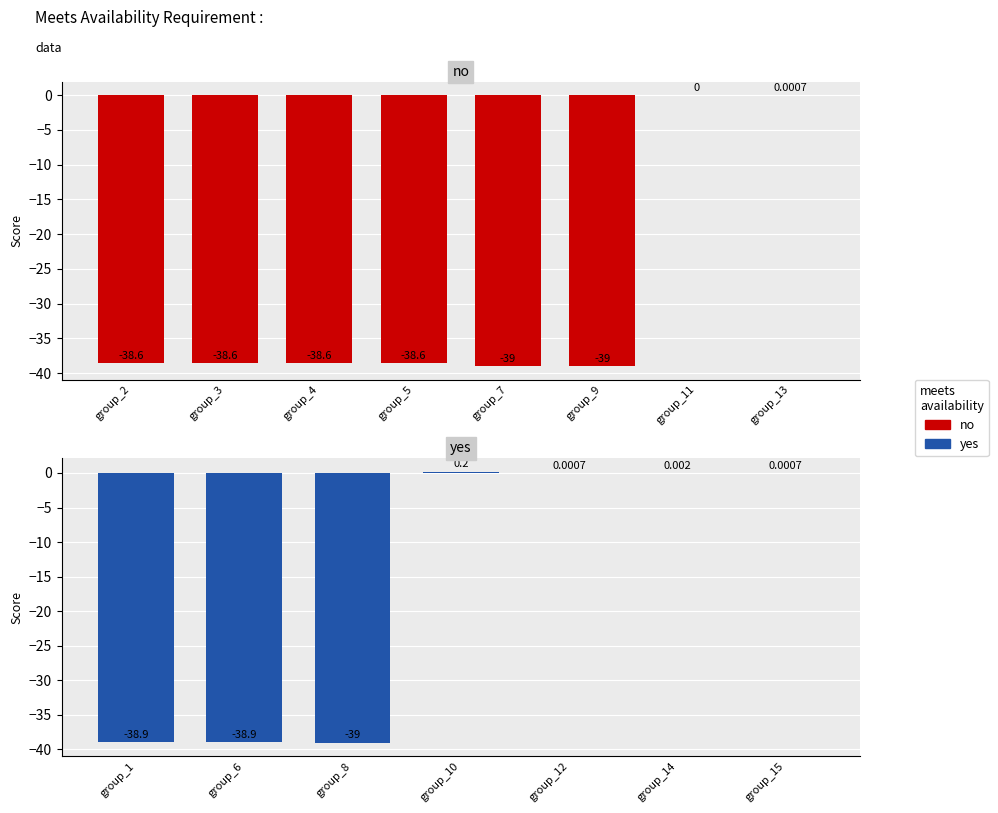

Reading right to left, extract all data points from this chart.

group_15=0.0	group_14=0.0	group_13=0.0	group_12=0.0	group_11=0.0	group_10=0.2	group_9=-39.0	group_8=-39.0	group_7=-39.0	group_6=-38.9	group_5=-38.6	group_4=-38.6	group_3=-38.6	group_2=-38.6	group_1=-38.9